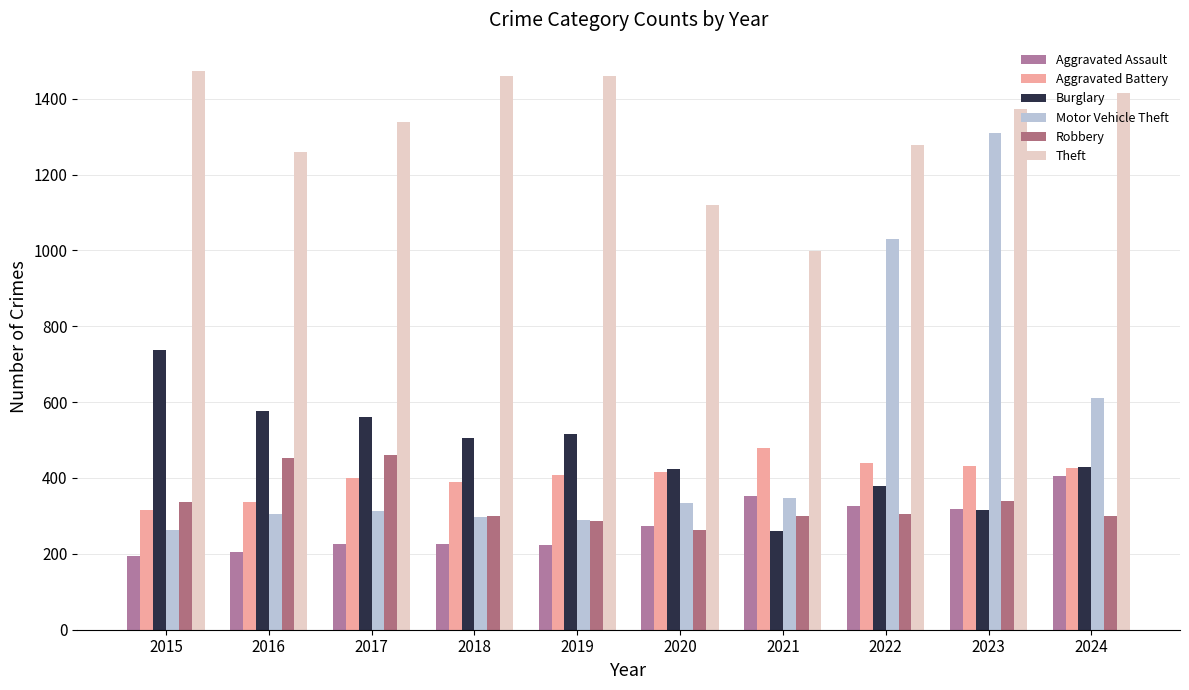

Reading left to right, transcribe all the data shown in this chart.

Aggravated Assault: 194	206	225	225	223	273	352	327	318	405
Aggravated Battery: 316	336	400	389	407	416	479	439	431	426
Burglary: 738	576	562	506	517	425	261	379	316	428
Motor Vehicle Theft: 263	304	312	298	290	333	348	1031	1310	610
Robbery: 337	454	460	301	287	263	300	304	340	301
Theft: 1474	1259	1339	1461	1459	1120	998	1279	1373	1414